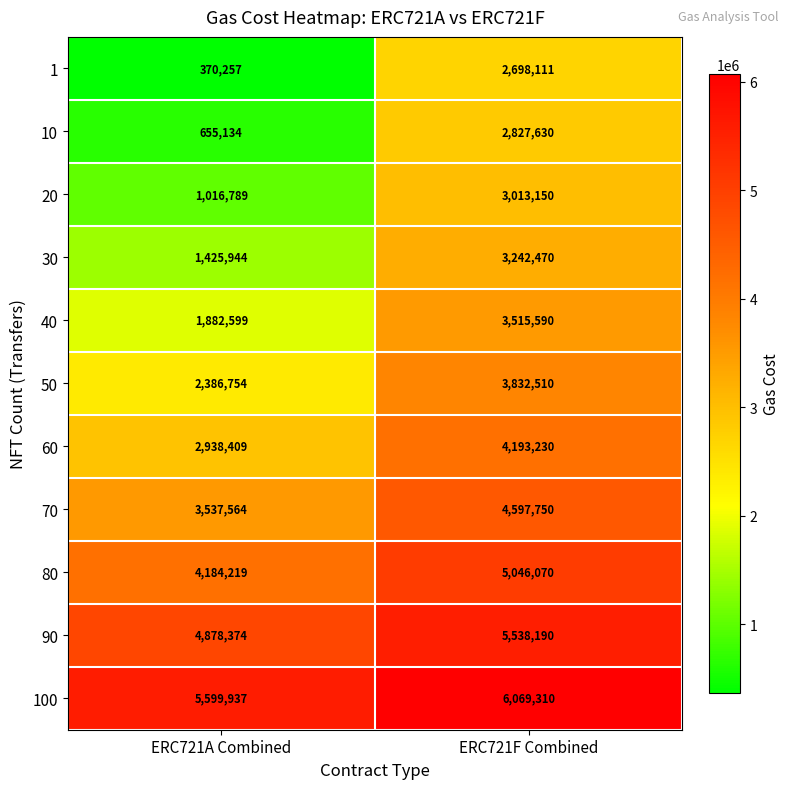

Reading left to right, transcribe all the data shown in this chart.

1: ERC721A Combined=370257	ERC721F Combined=2698111
10: ERC721A Combined=655134	ERC721F Combined=2827630
20: ERC721A Combined=1016789	ERC721F Combined=3013150
30: ERC721A Combined=1425944	ERC721F Combined=3242470
40: ERC721A Combined=1882599	ERC721F Combined=3515590
50: ERC721A Combined=2386754	ERC721F Combined=3832510
60: ERC721A Combined=2938409	ERC721F Combined=4193230
70: ERC721A Combined=3537564	ERC721F Combined=4597750
80: ERC721A Combined=4184219	ERC721F Combined=5046070
90: ERC721A Combined=4878374	ERC721F Combined=5538190
100: ERC721A Combined=5599937	ERC721F Combined=6069310